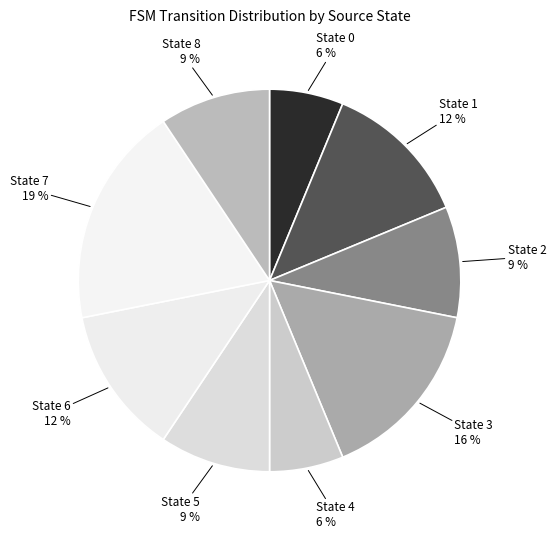

Does State 0 represent more than half of the total?

No